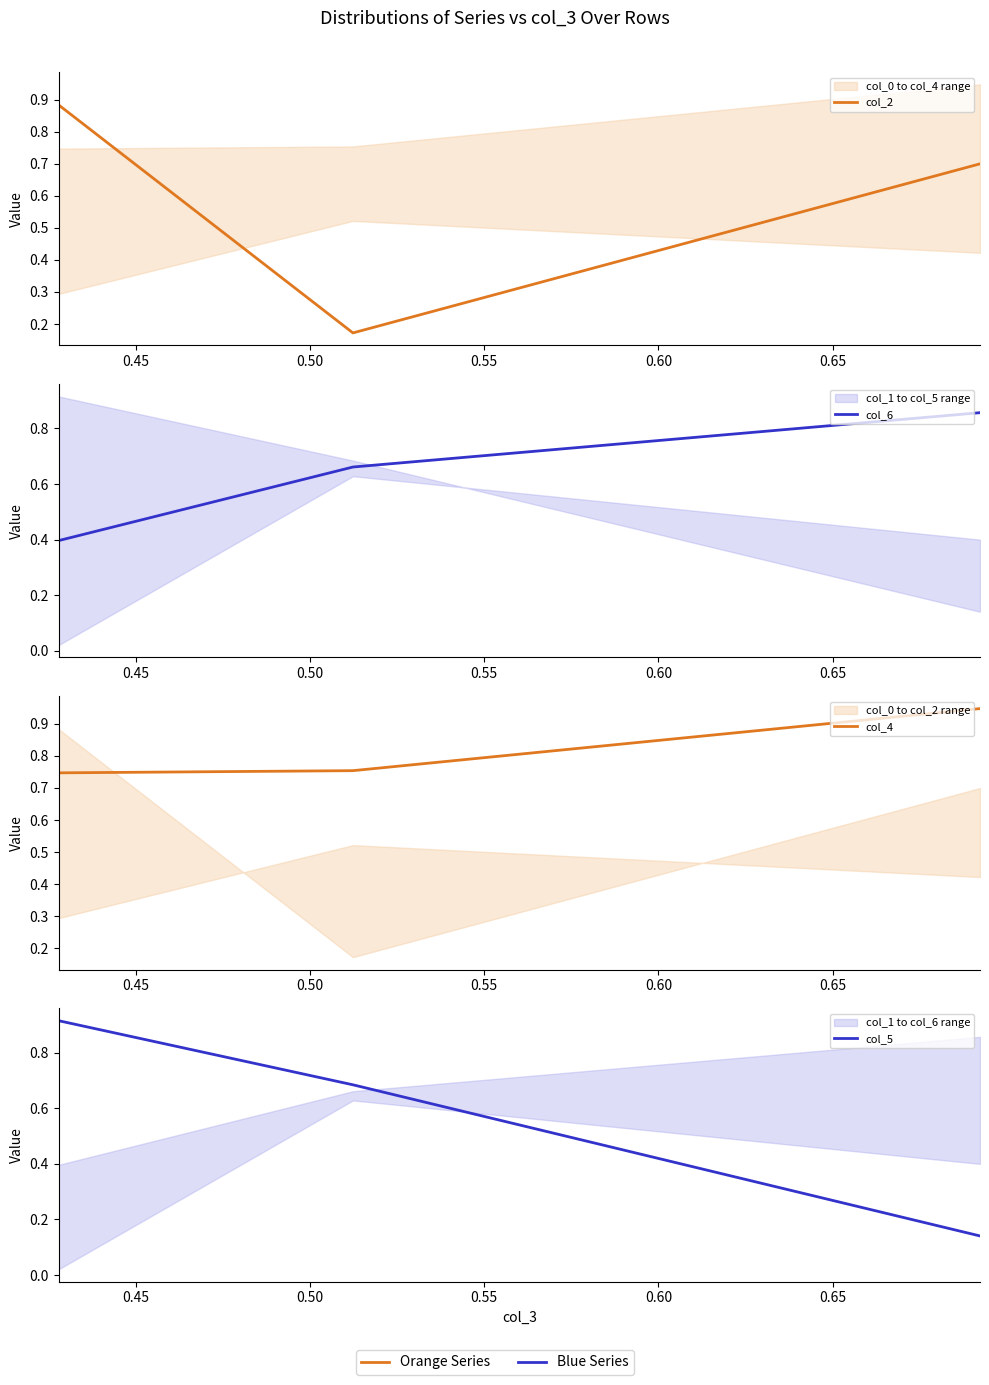

What is the sum of all col_2 values?

1.8